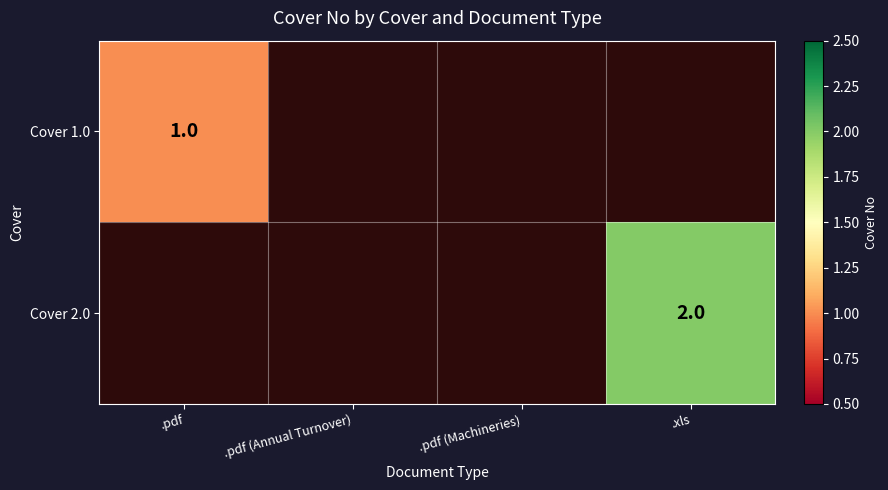

At how many categories does at least one series exceed 1?

1